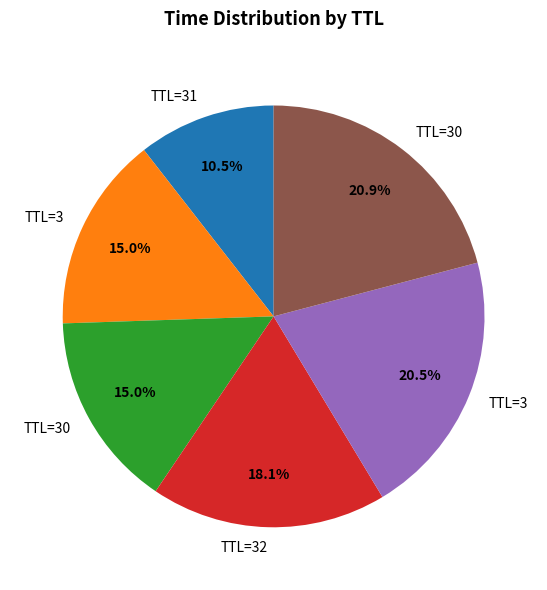

Is there any slice that represents more than half of the pie?

No